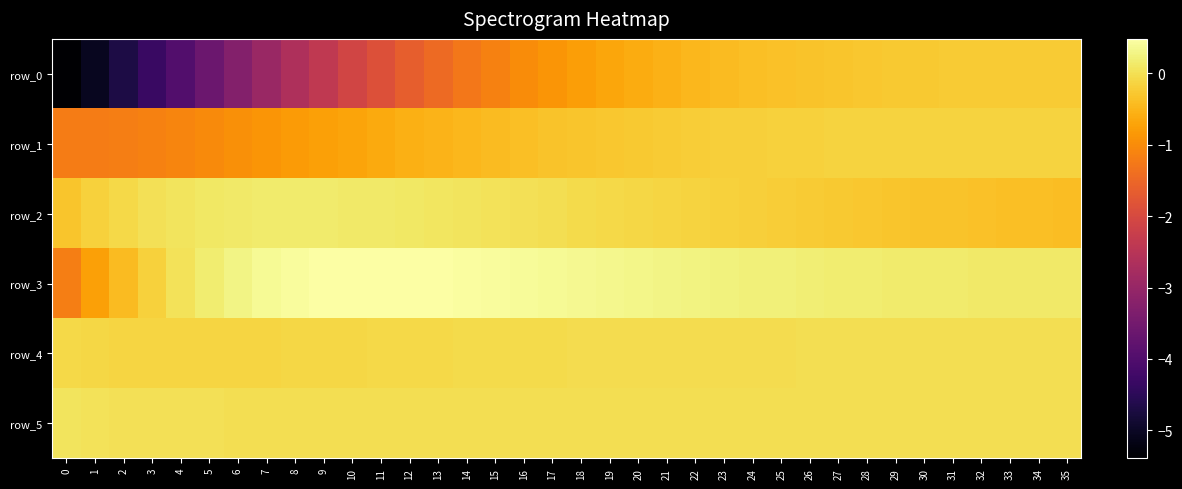

True or false: row_0 has a value of -5.1 at 1.

True